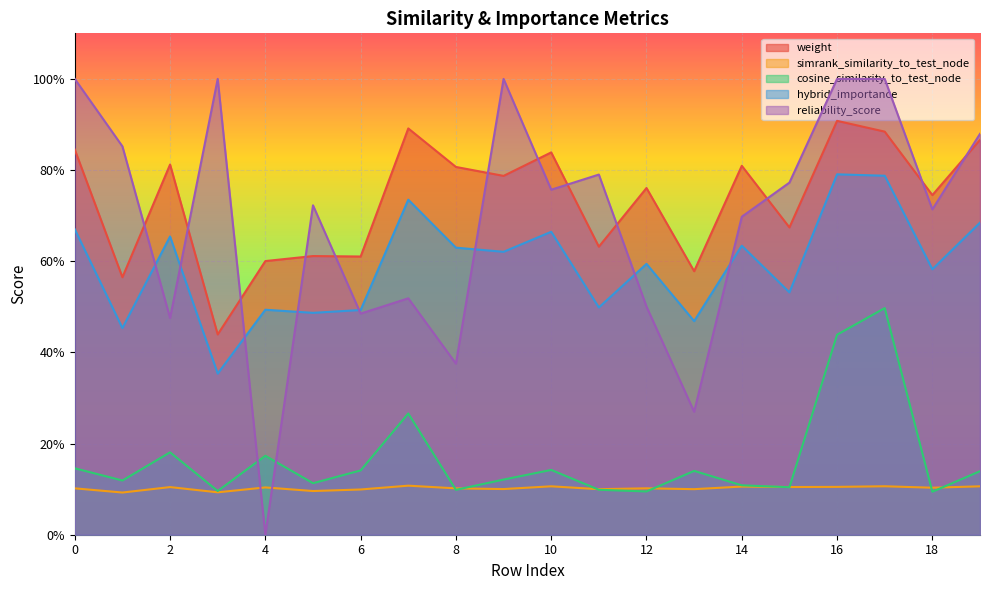

What is the difference between the highest and lowest values at 17?

0.9